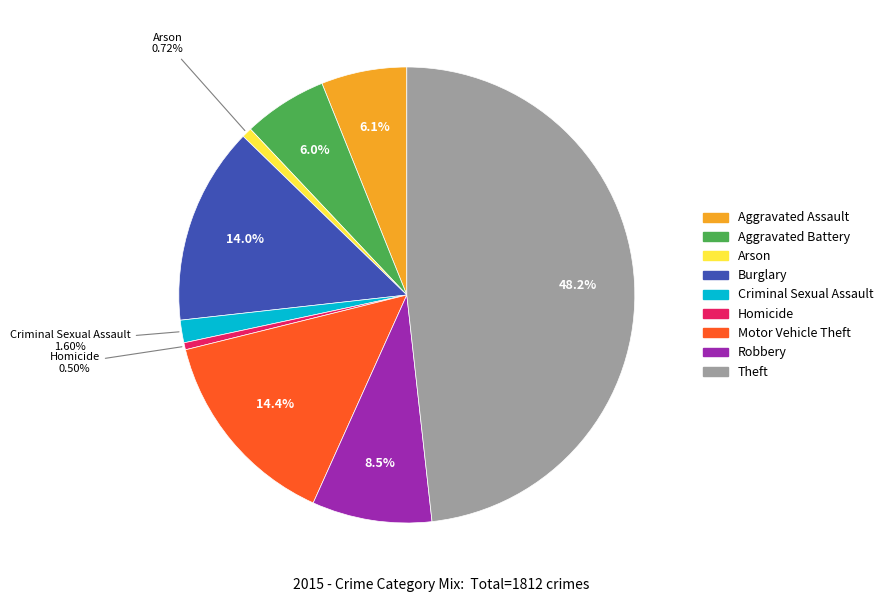

Between Homicide and Motor Vehicle Theft, which is larger?

Motor Vehicle Theft